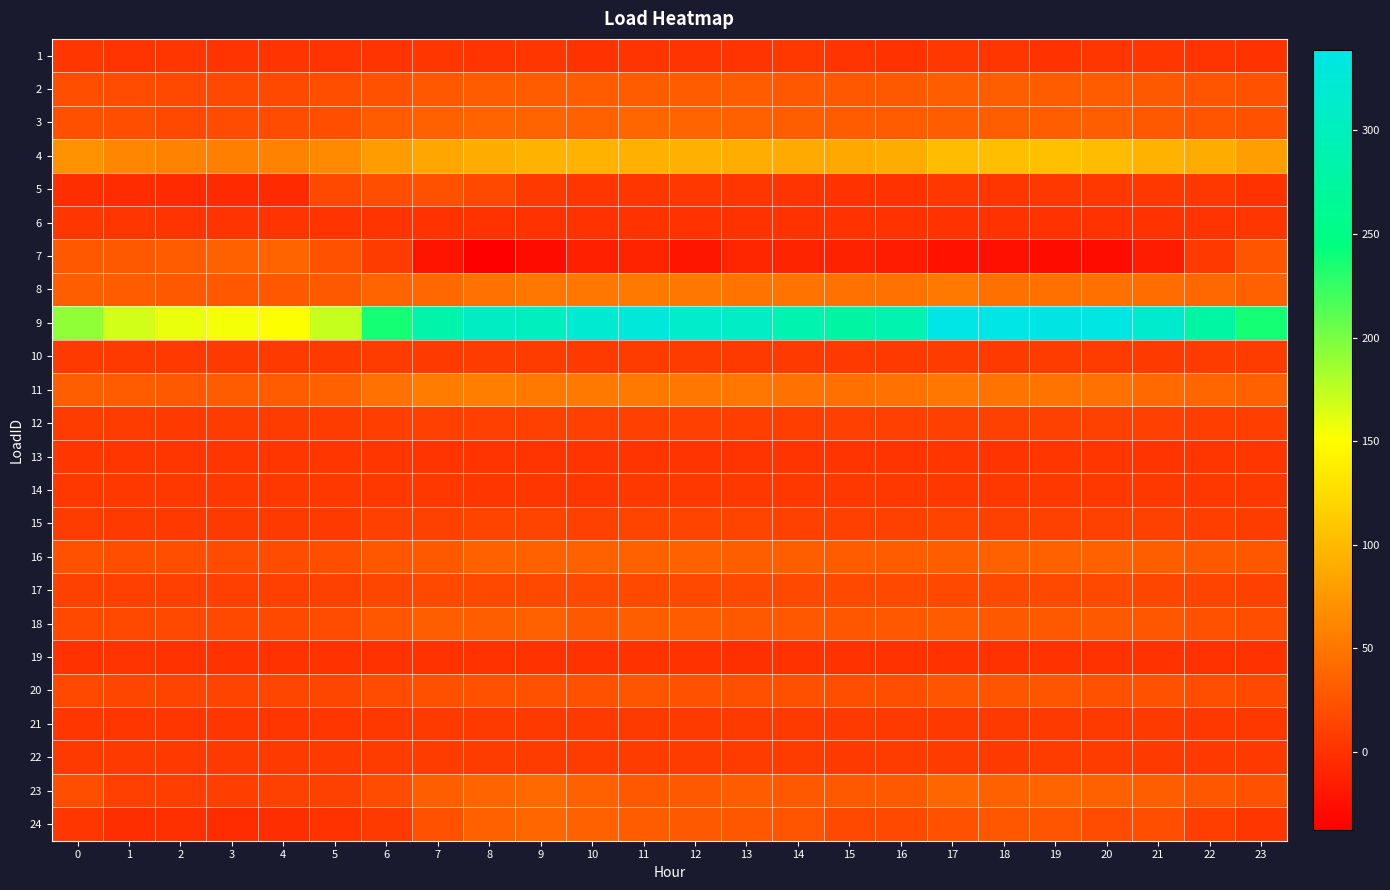

At which category is the sum across all series the highest?

17